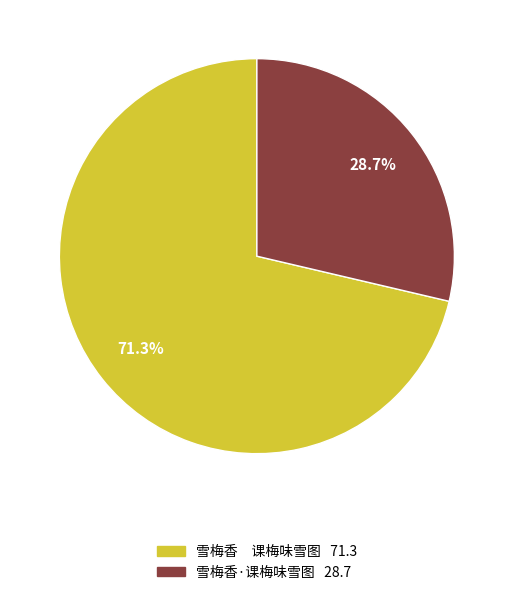

What is the largest slice in the pie chart?

雪梅香 课梅味雪图